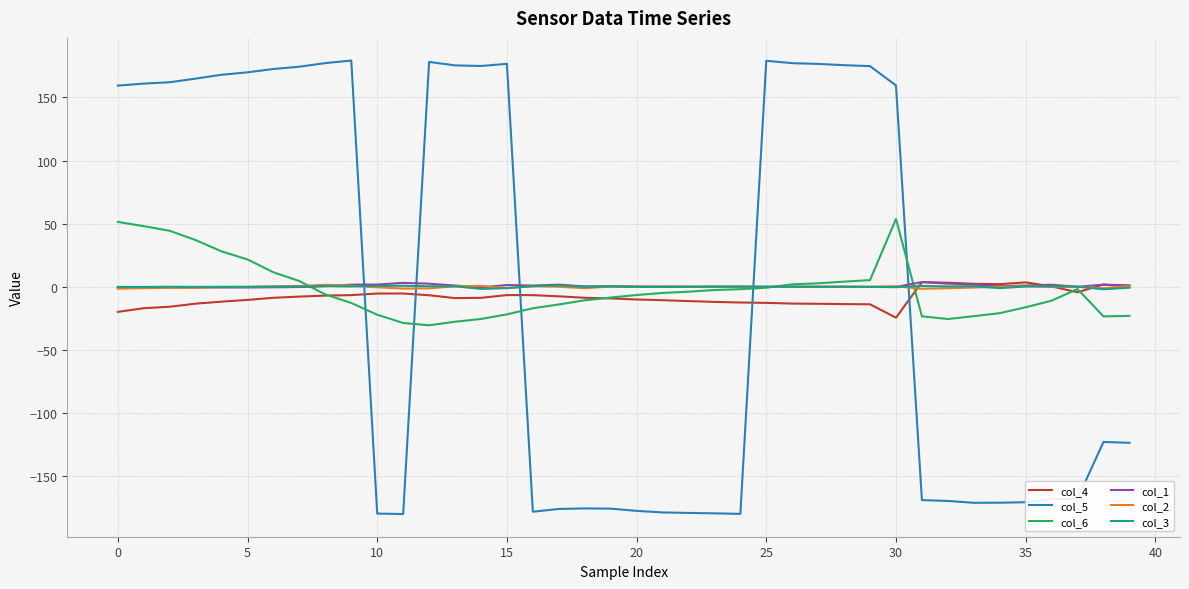

Which series has the largest range (max minus min)?

col_5